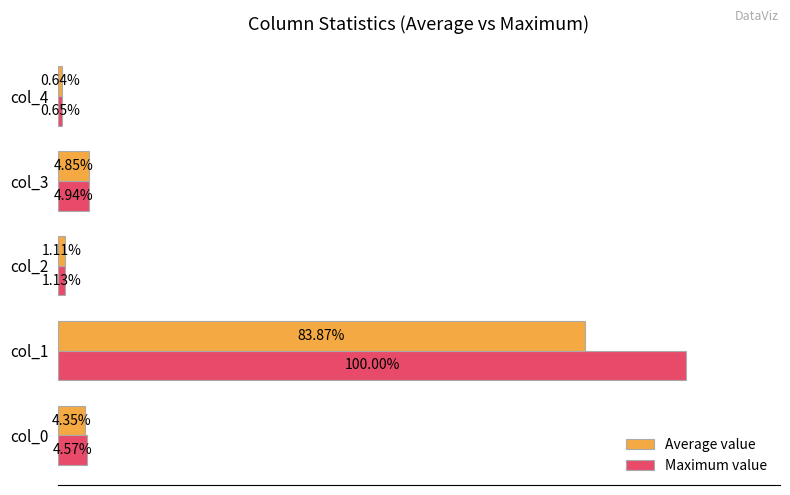

Which label corresponds to the smallest value in the chart?

col_4